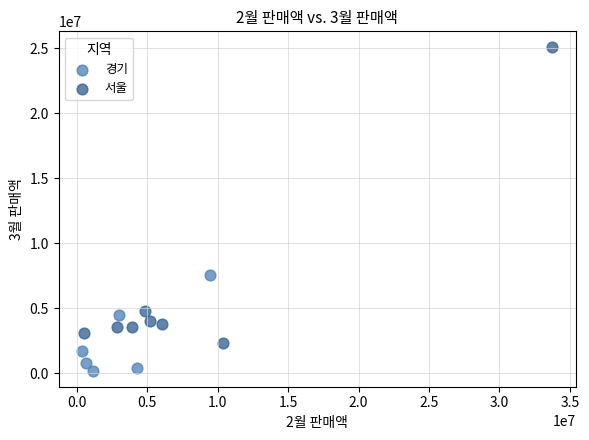

Which series reaches the maximum Y coordinate?

서울